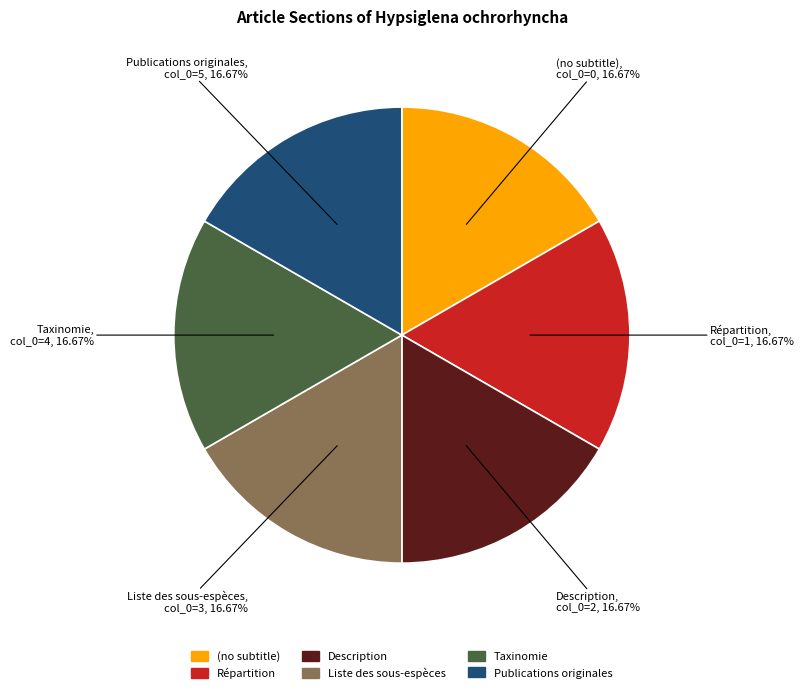

Is there any slice that represents more than half of the pie?

No